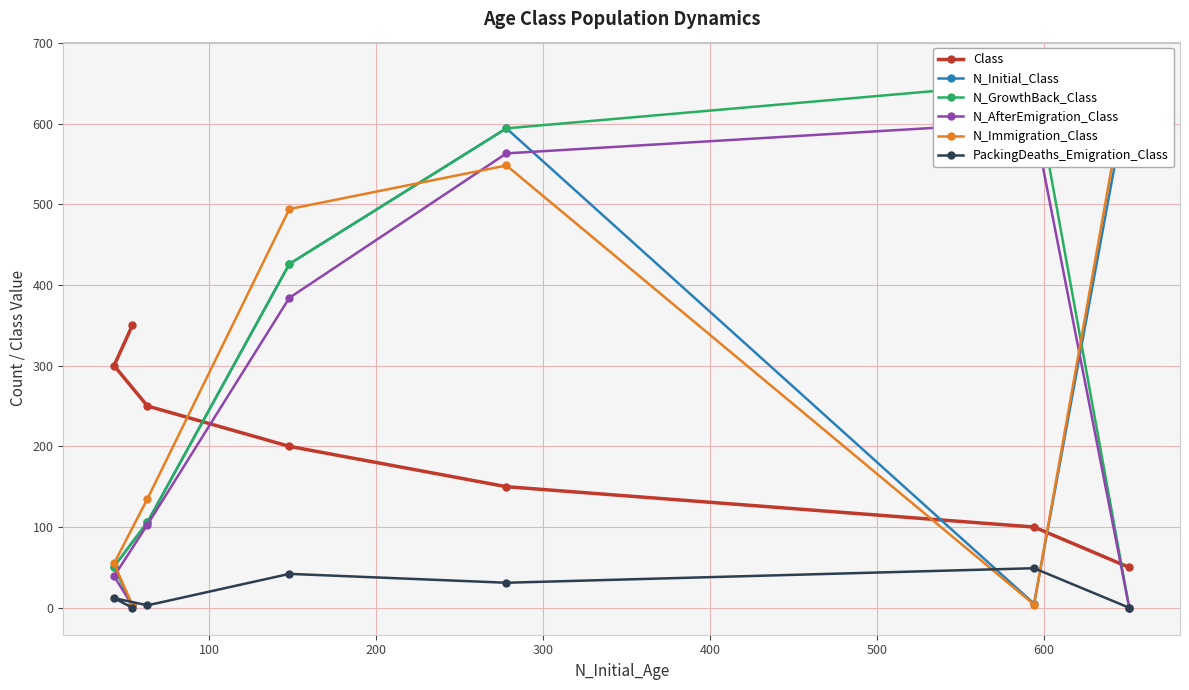

How many interior local valleys does the N_Initial_Class series have?

1